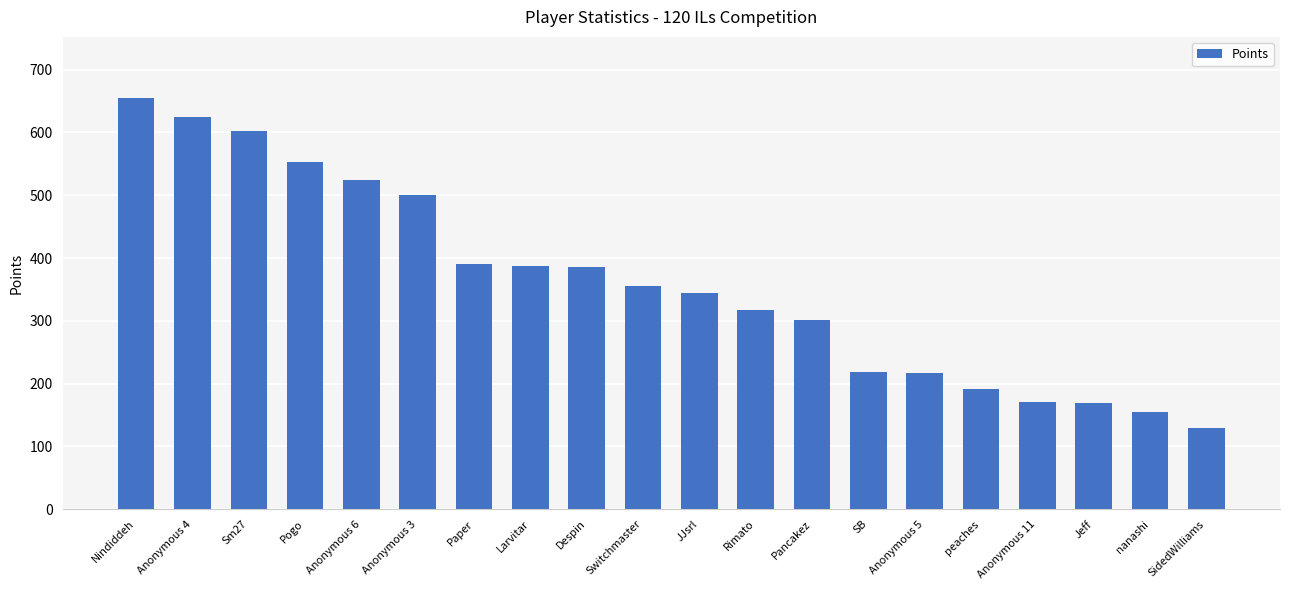

True or false: the data shows 109 at SB.

False